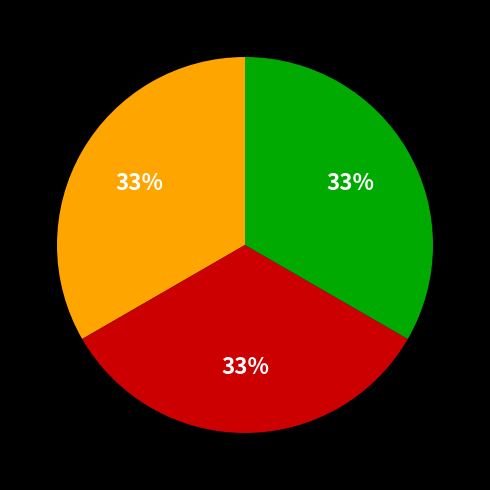

Is there any slice that represents more than half of the pie?

No